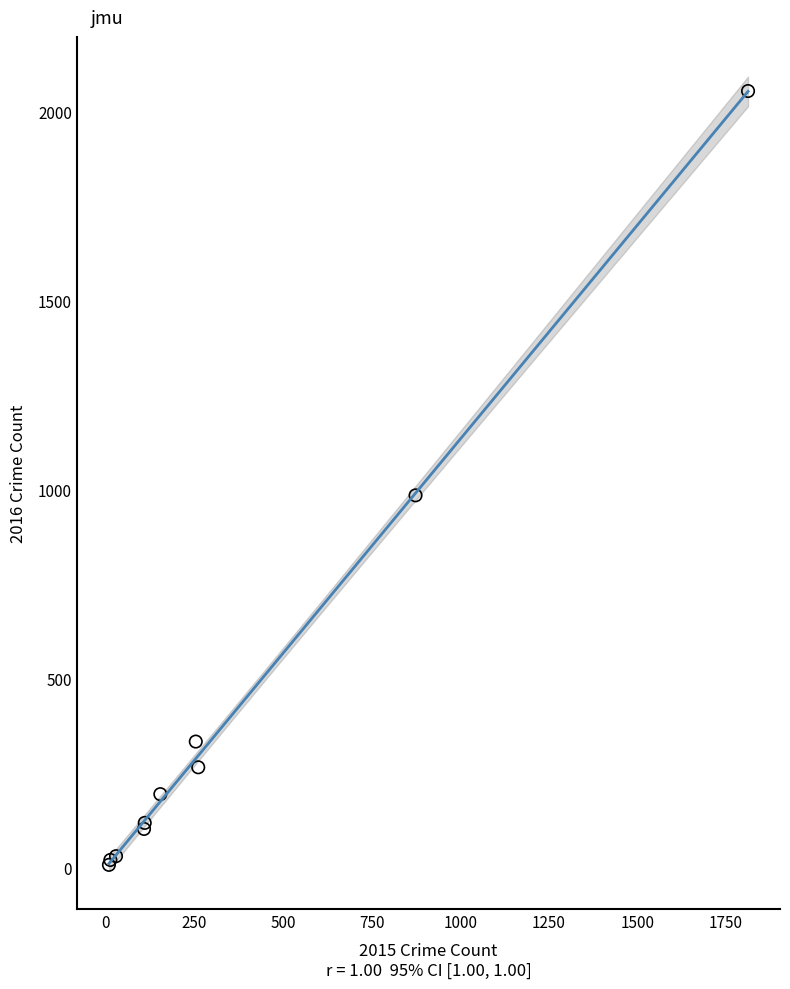

What Y value in the scatter plot is closest to 1030?

984